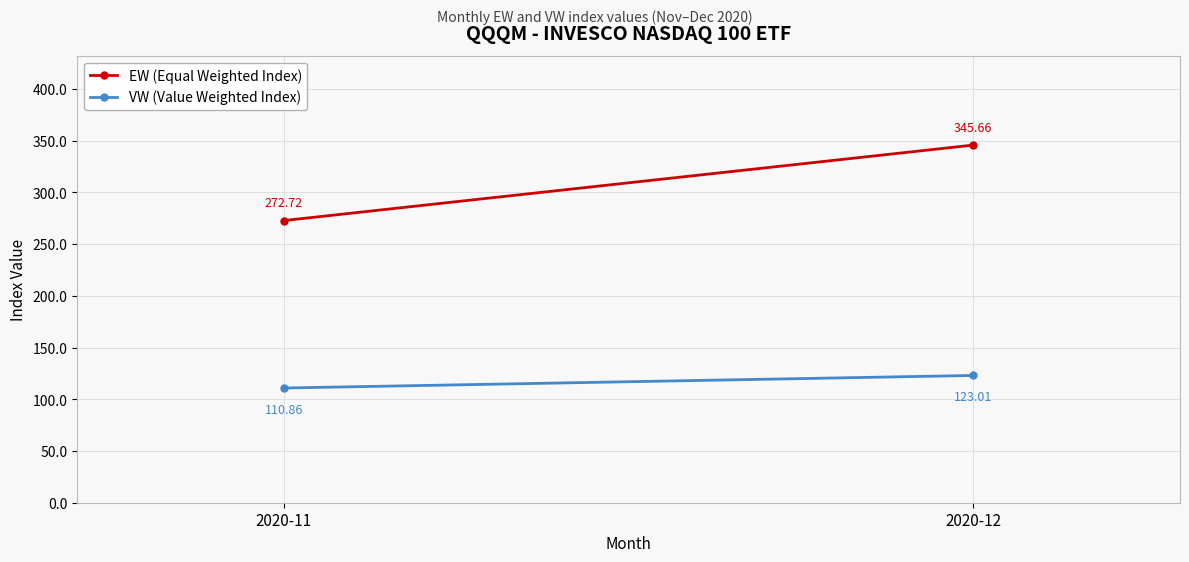

The VW (Value Weighted Index) series shows 123.0 at 2020-12. True or false?

True